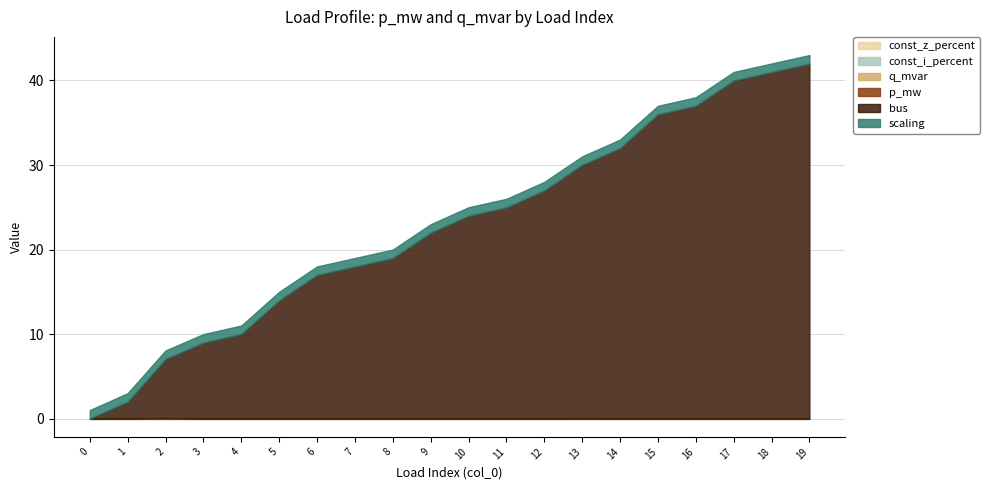

The value of q_mvar at 12 is 0.0. True or false?

True